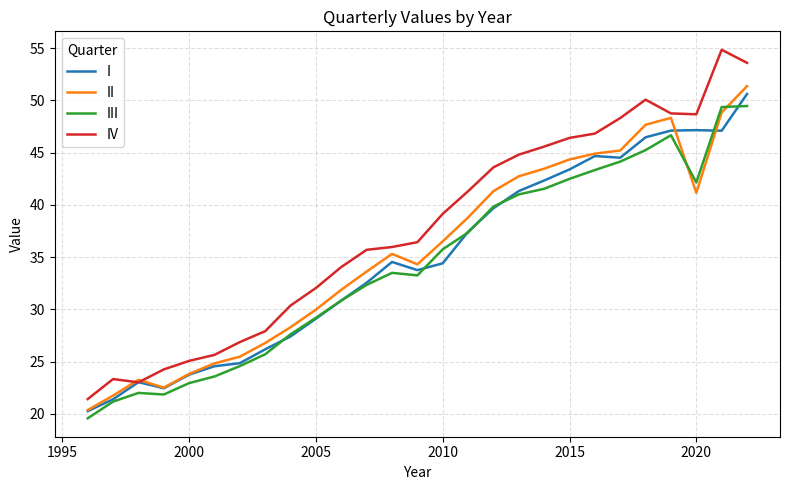

At how many categories does at least one series exceed 20?

27